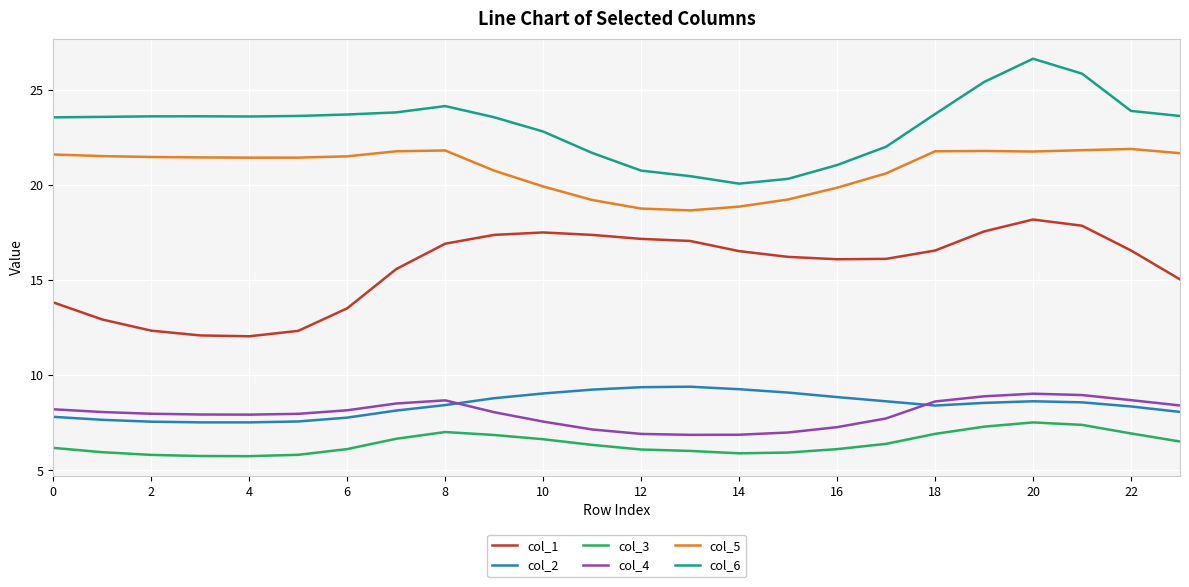

What is the sum of all col_2 values?

202.4